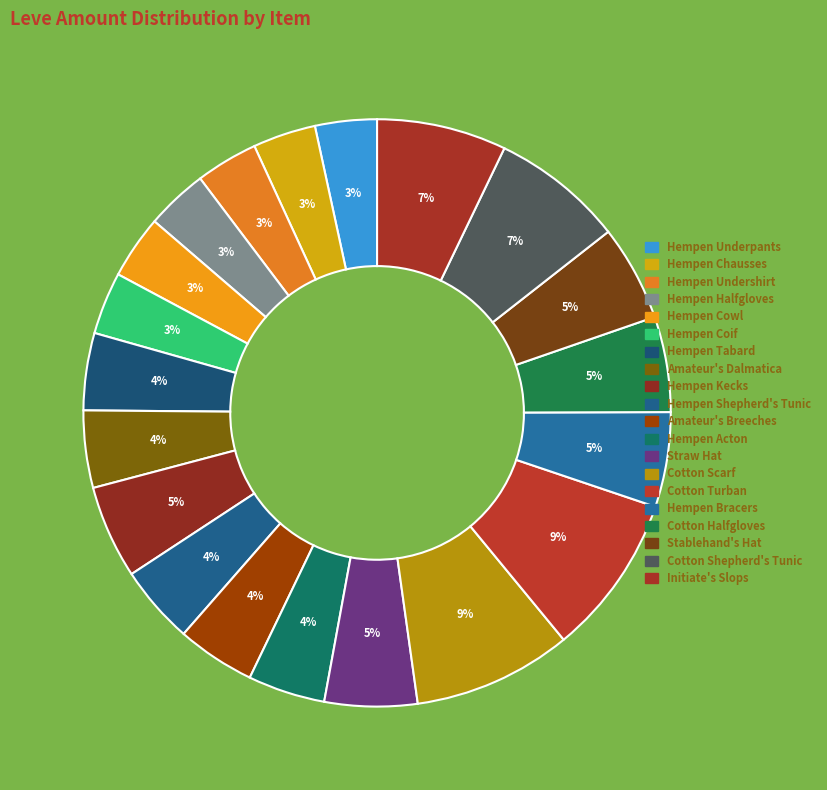

Between Straw Hat and Hempen Bracers, which is larger?

Hempen Bracers